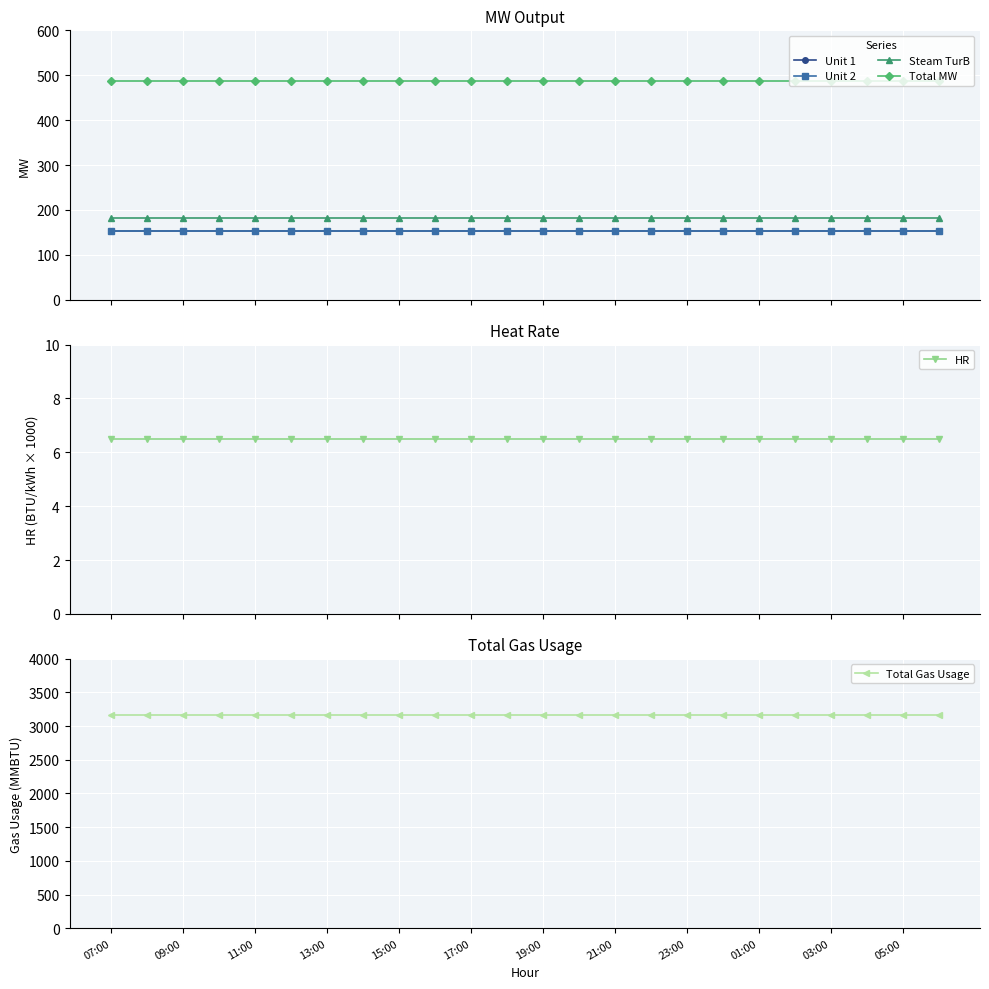

Which series has the largest total across all categories?

Total Gas Usage